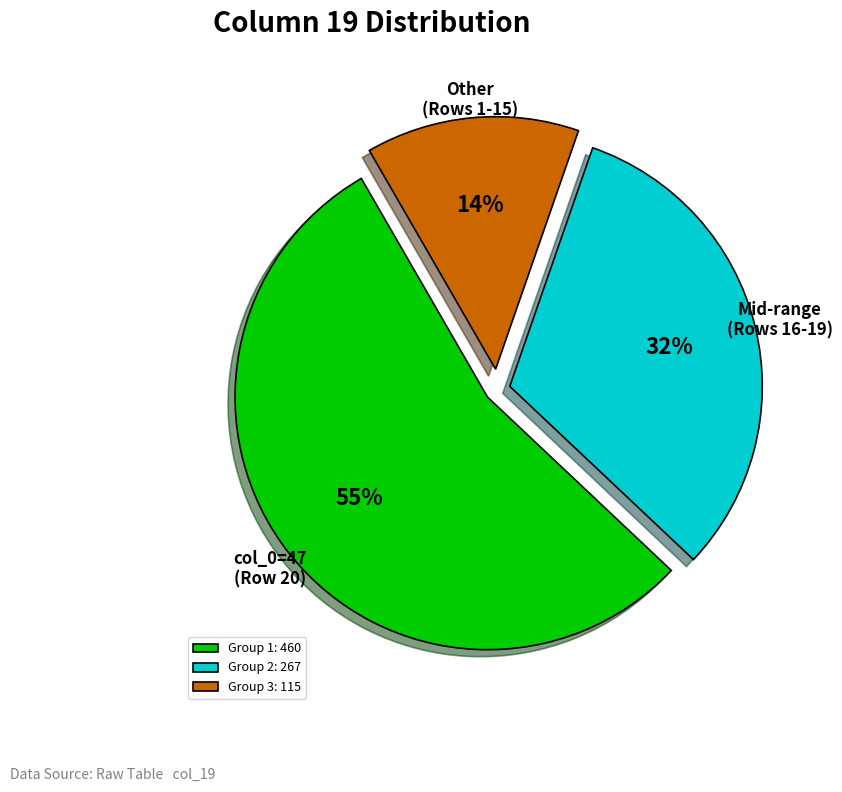

Does any single category account for the majority?

Yes